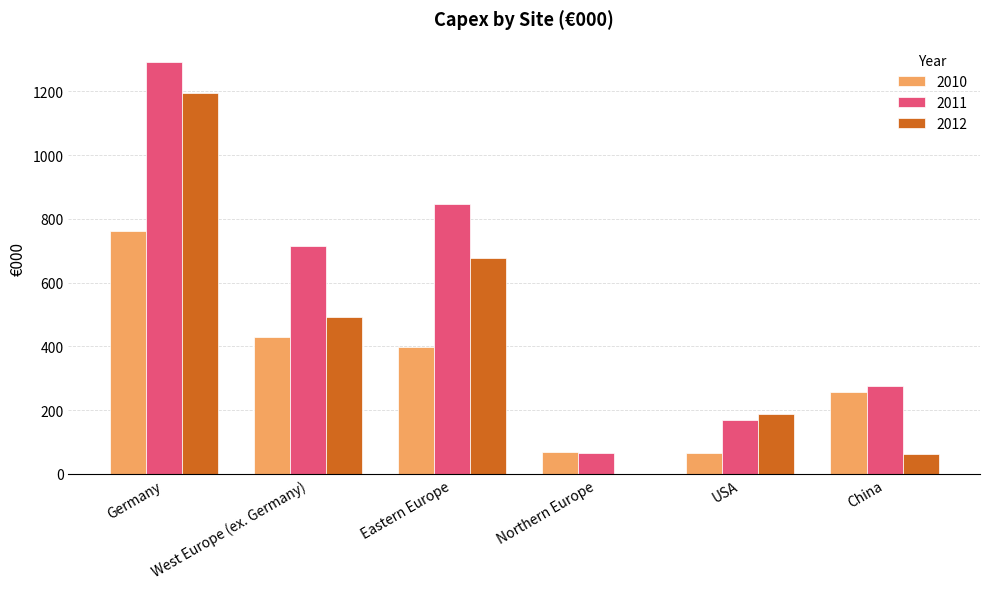

Between Northern Europe and China, which series saw the biggest shift?

2011